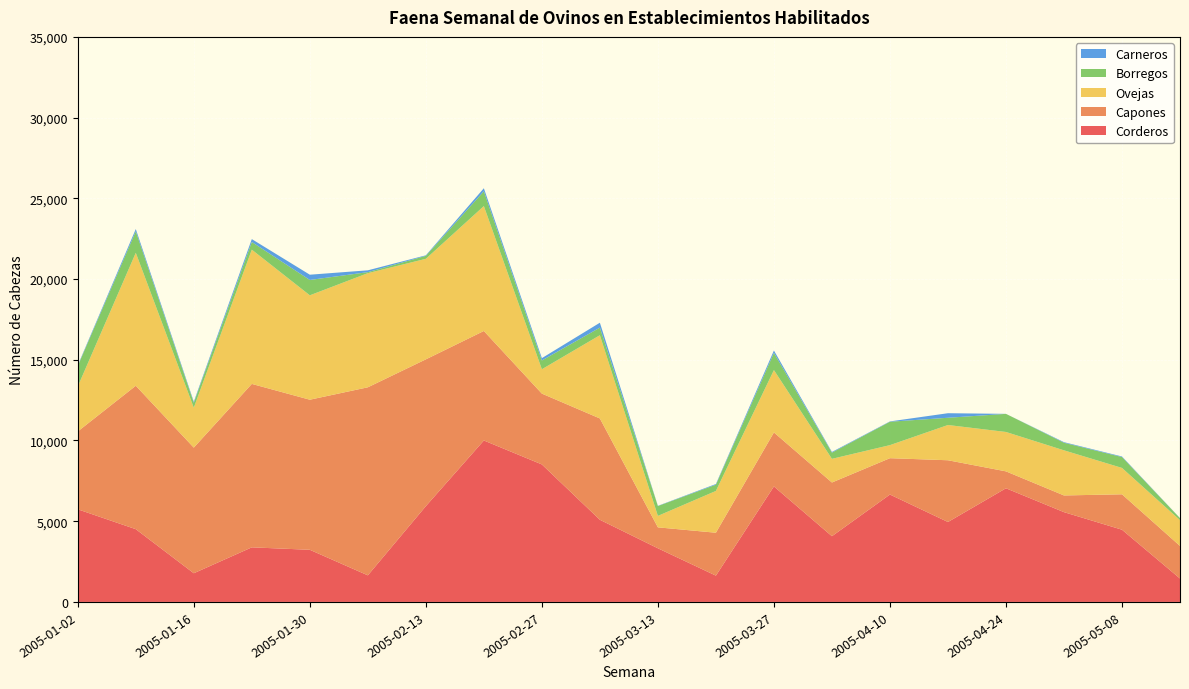

Reading right to left, list all the values displayed in this chart.

Corderos: 1452	4474	5562	7041	4951	6653	4071	7155	1629	3323	5089	8517	10001	5933	1647	3230	3382	1777	4507	5738
Capones: 2016	2193	1034	1047	3825	2251	3327	3344	2658	1297	6276	4387	6782	9093	11648	9296	10123	7781	8884	4822
Ovejas: 1598	1634	2795	2440	2183	809	1466	3863	2588	710	5156	1509	7737	6228	7070	6467	8316	2474	8235	2786
Borregos: 123	673	469	1122	449	1448	384	1065	388	610	471	544	917	183	63	950	475	306	1329	1270
Carneros: 6	36	36	0	282	21	42	148	42	14	303	144	188	33	113	326	178	66	142	43